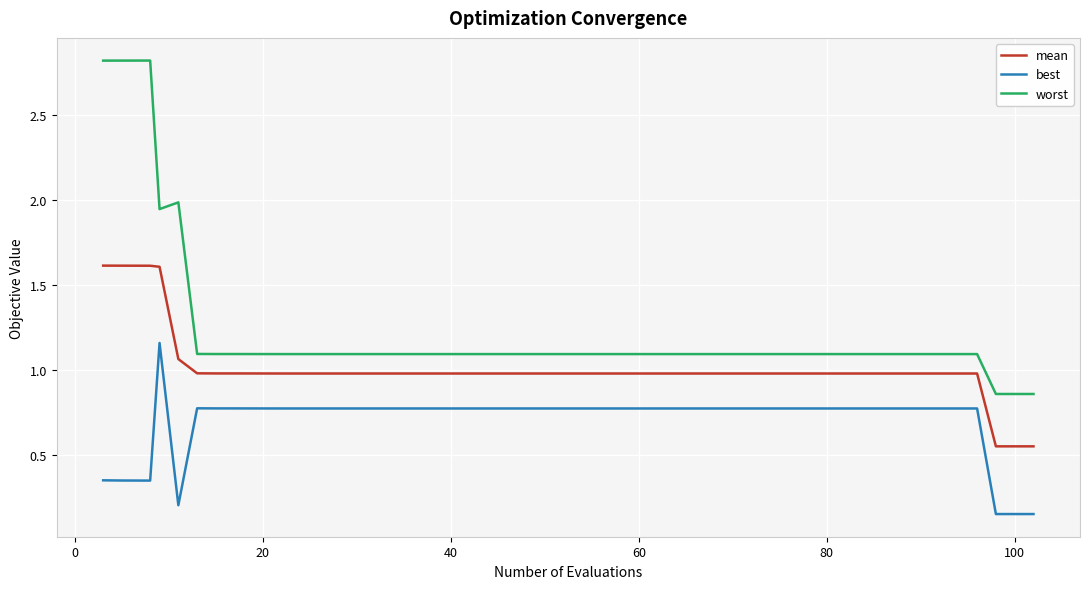

True or false: best and mean cross at least once.

False